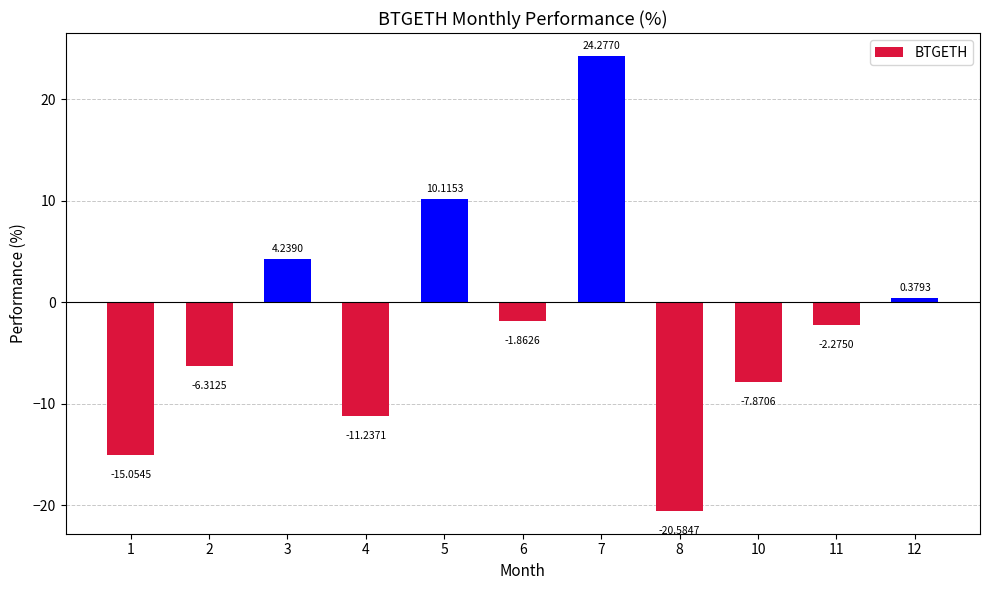

List the labels in order of value, largest first.

7, 5, 3, 12, 6, 11, 2, 10, 4, 1, 8